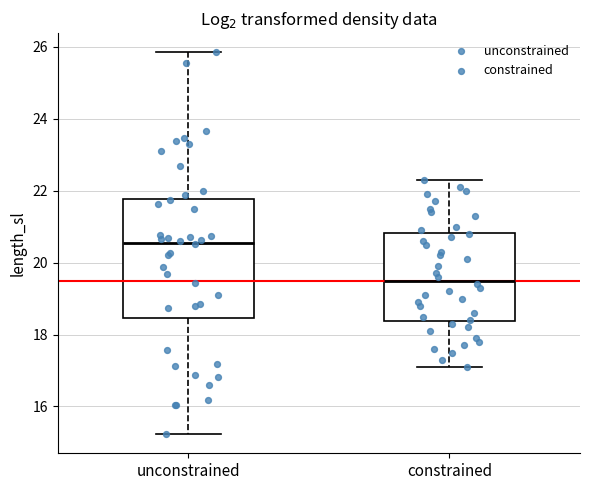

Reading left to right, read every box against the y-axis: the position of its median line, the range the box covers, and the ends of its whiskers. The values are not printed on the chart, so give them approximately, as read against the axis.

unconstrained: median 20.6, box 18.4 to 21.8, whiskers 15.2 to 25.8
constrained: median 19.6, box 18.4 to 20.8, whiskers 17.2 to 22.4